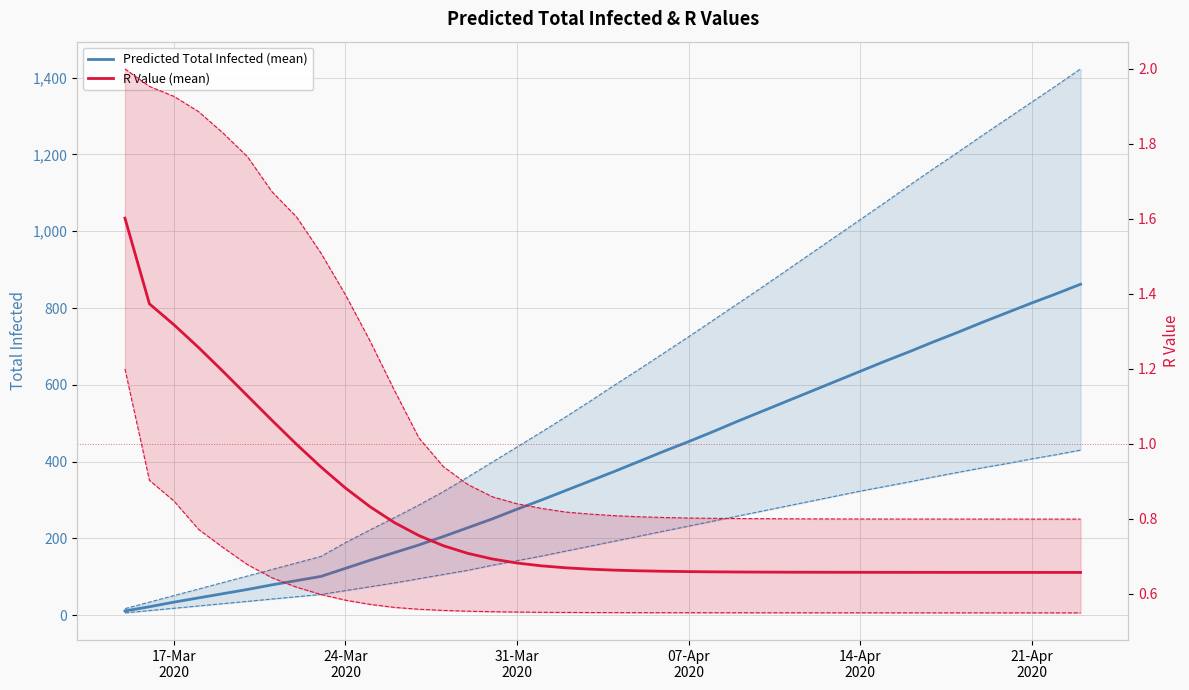

True or false: R Value (lower) has more than 0 interior local peaks.

False